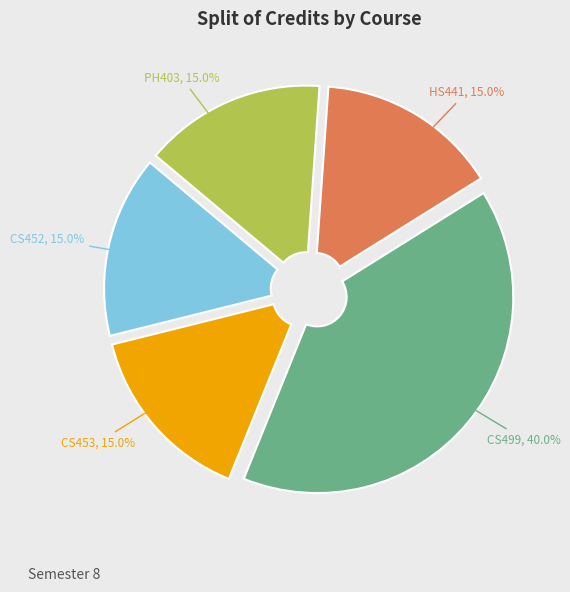

Does any single category account for the majority?

No